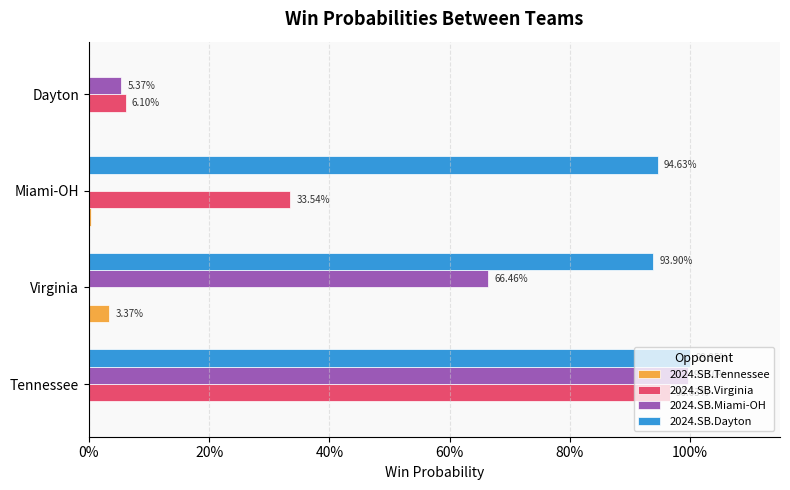

What are all the series names shown in the legend?

2024.SB.Tennessee, 2024.SB.Virginia, 2024.SB.Miami-OH, 2024.SB.Dayton